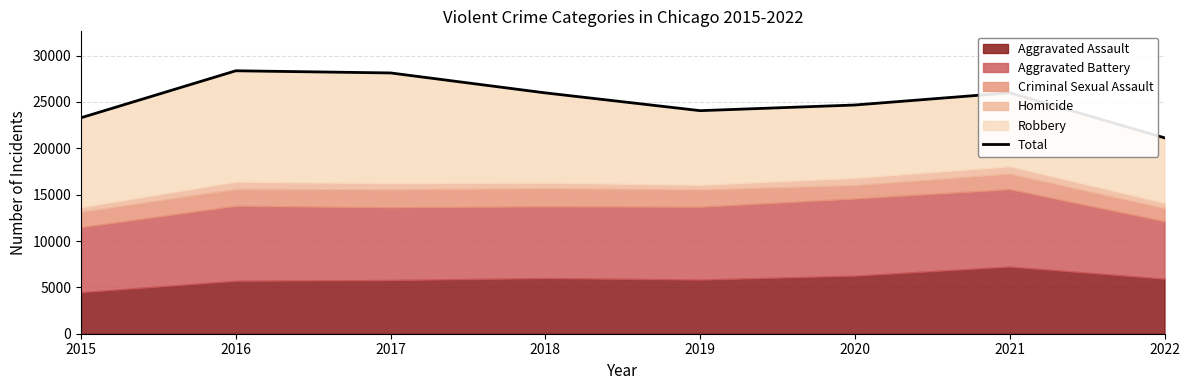

What is the value of the 6th point from the left?

24668